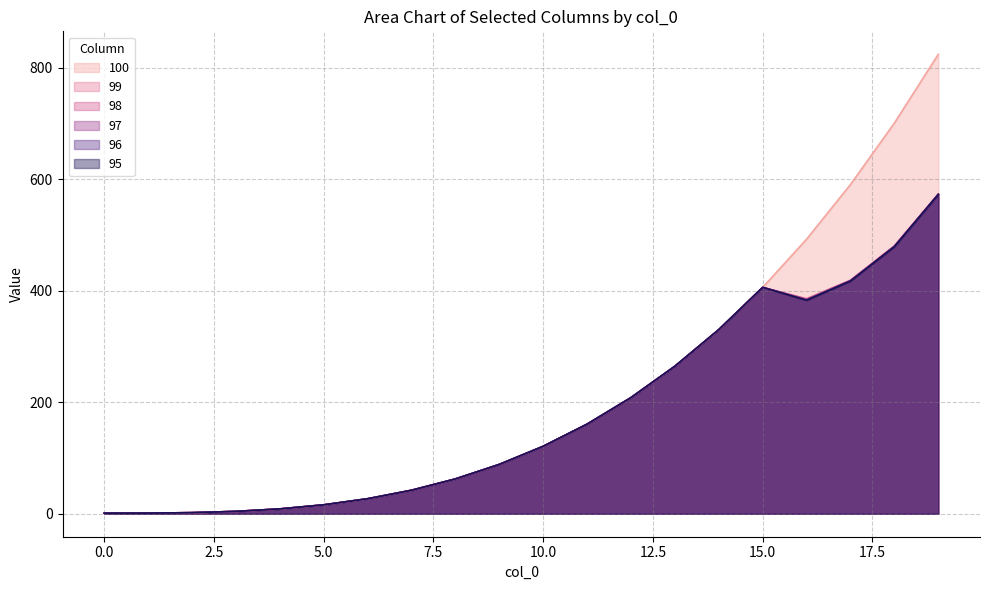

At which label is 95 closest to 286?

13